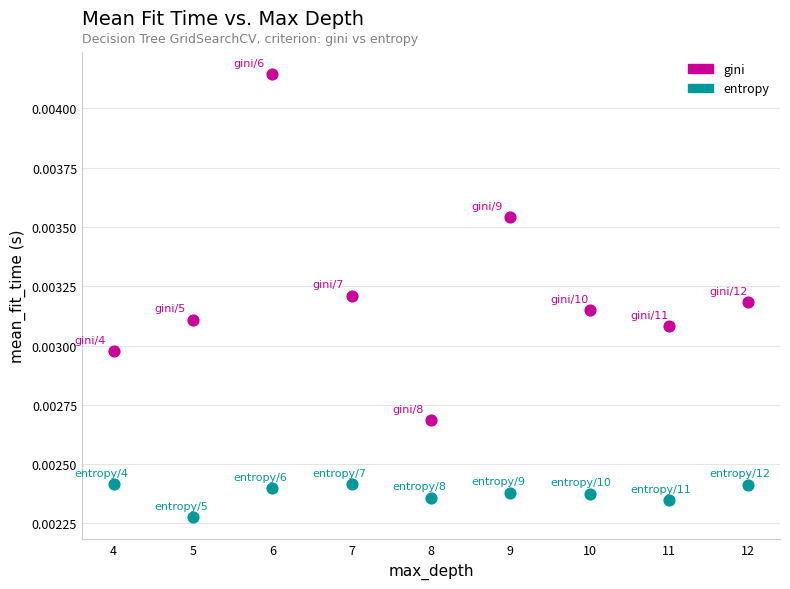

Which series has the widest spread of Y values?

gini